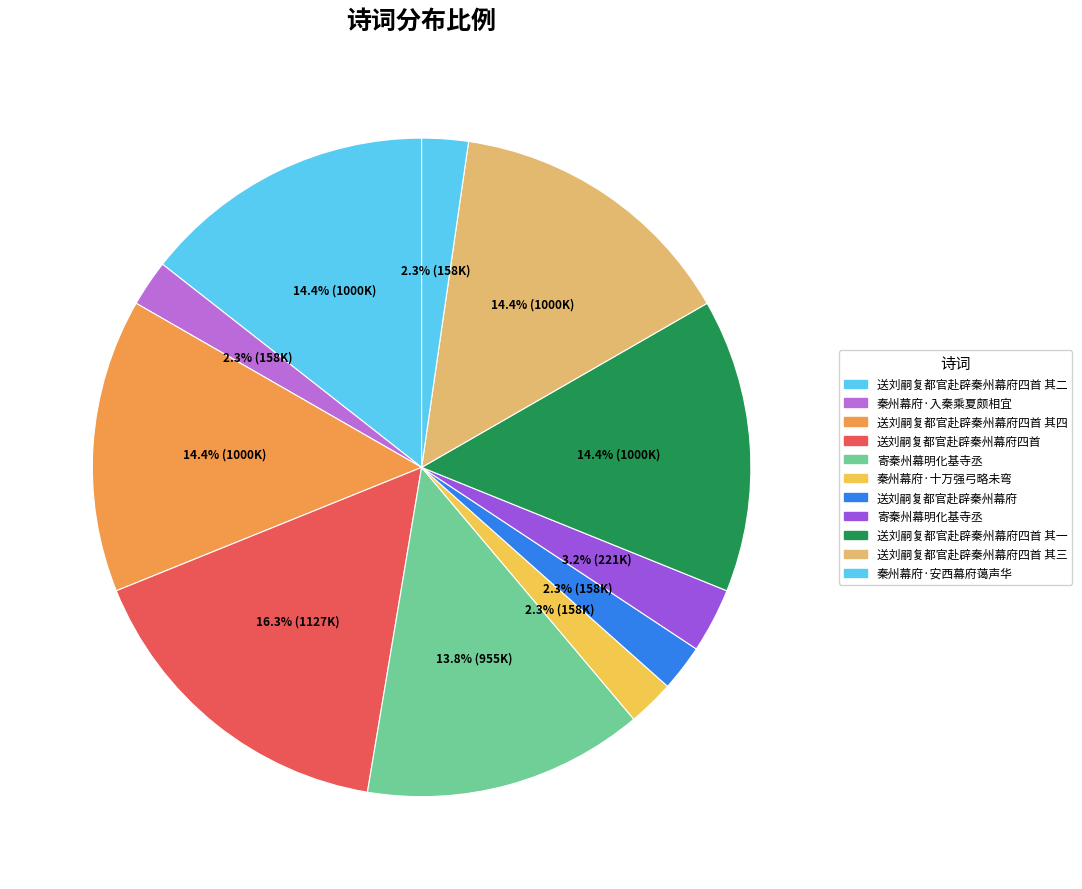

Count the number of slices in the pie.

11